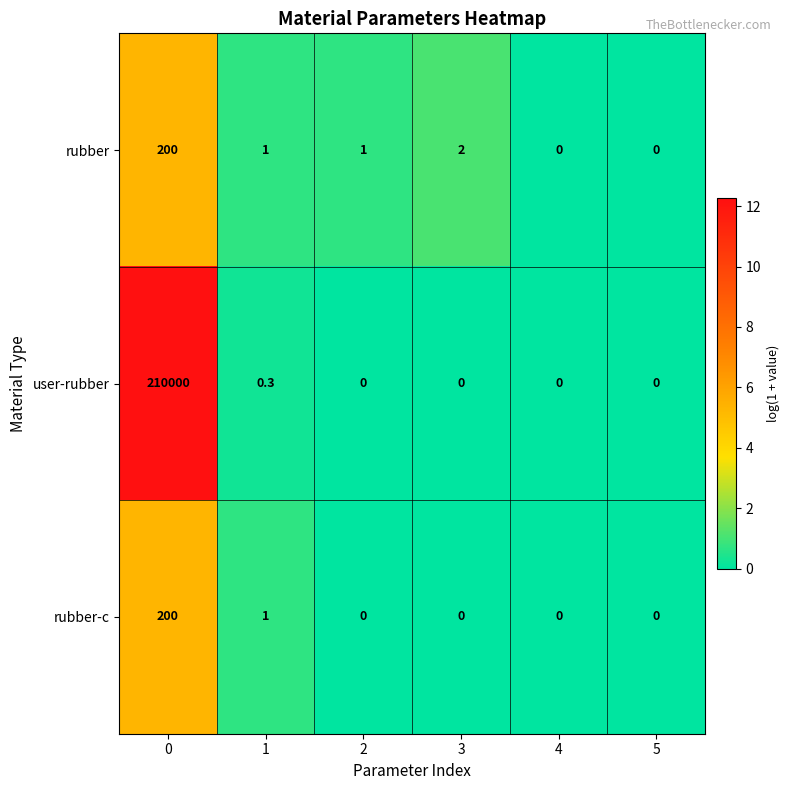

Where is rubber nearest to the value 100?

3